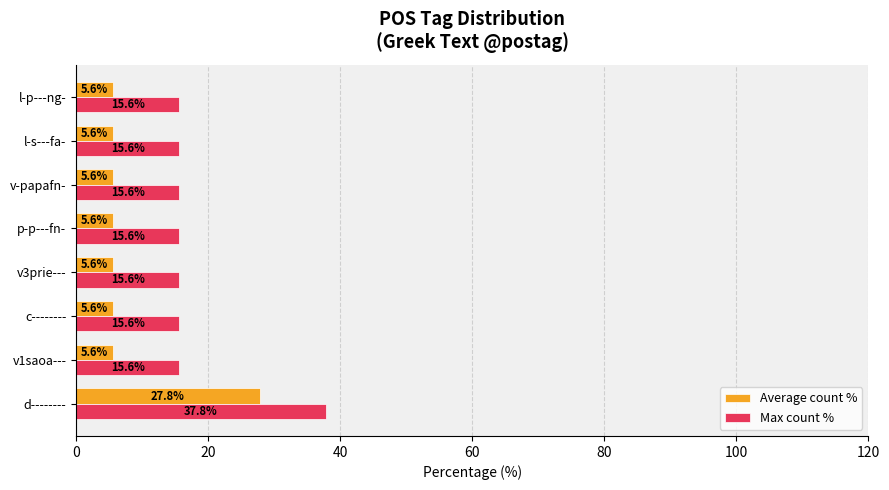

At how many categories does at least one series exceed 15?

8